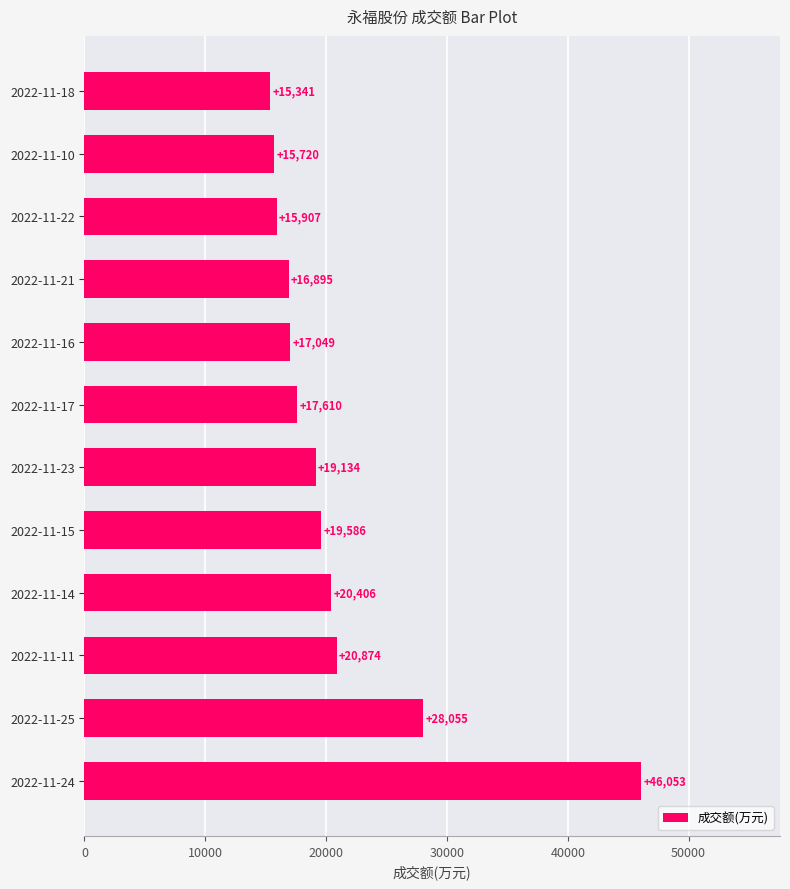

What is the sum of all values?

252630